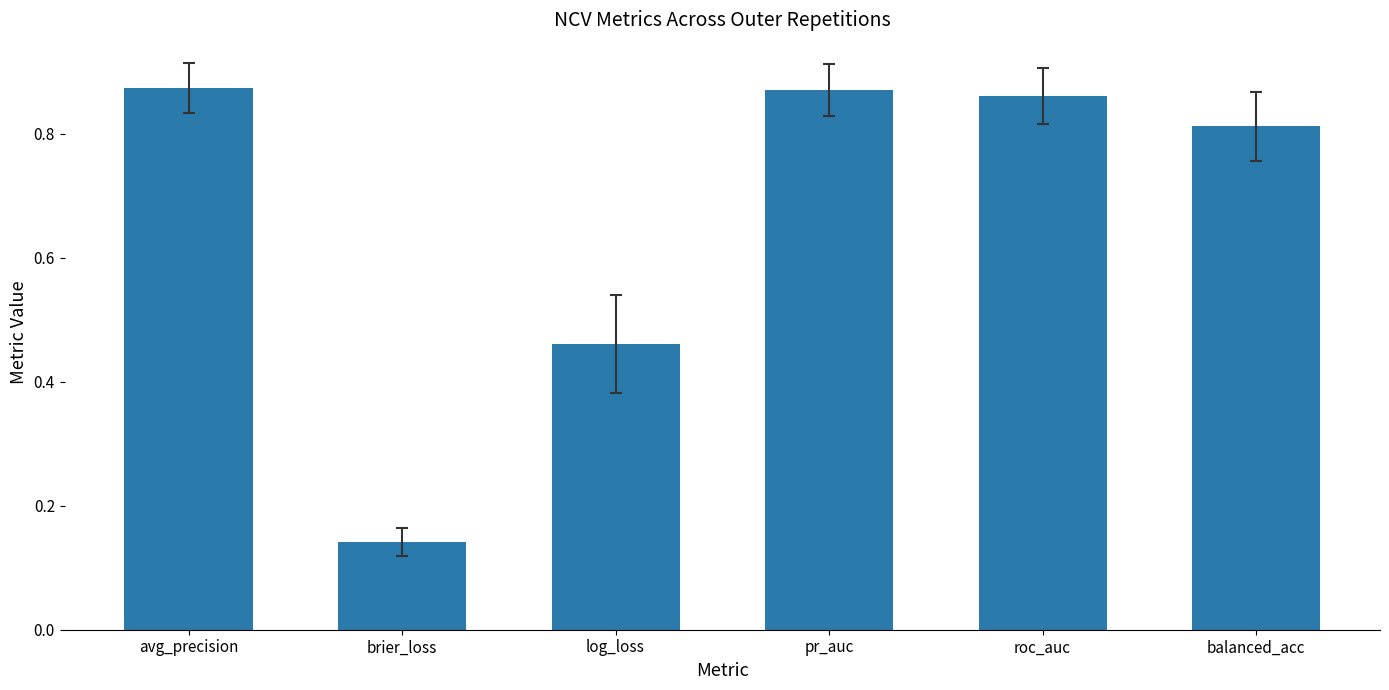

Which has a higher value, log_loss or roc_auc?

roc_auc